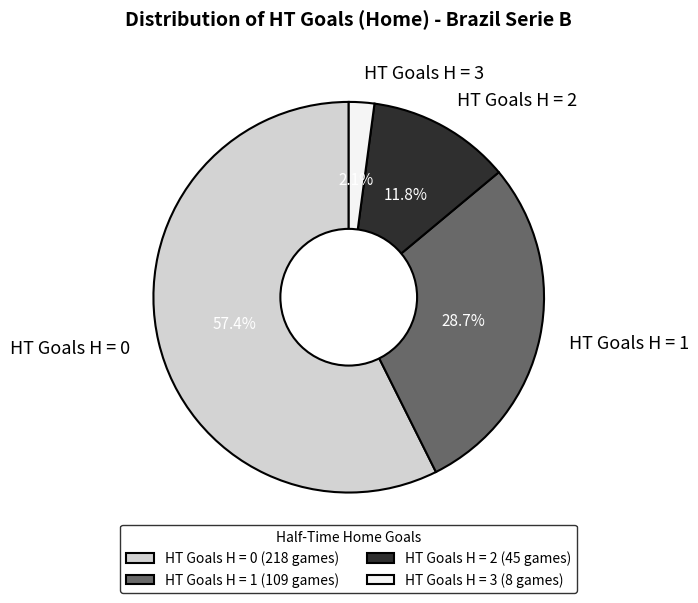

Between HT Goals H = 2 and HT Goals H = 1, which is larger?

HT Goals H = 1